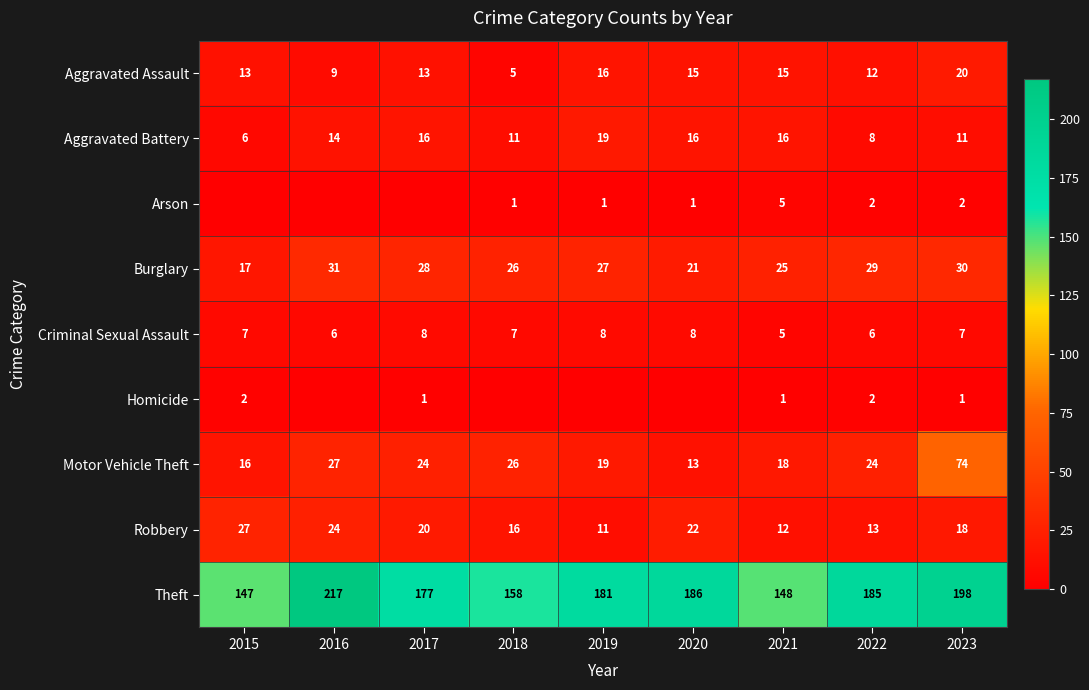

Count the number of data series in this chart.

9